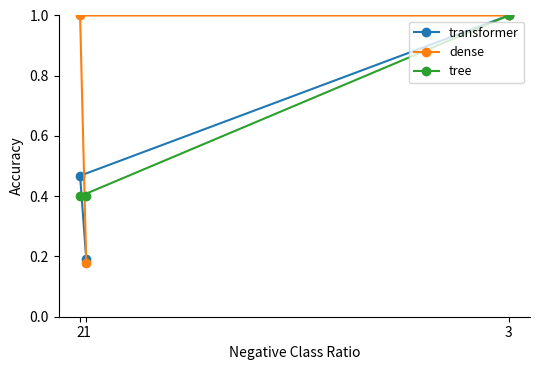

Where is tree nearest to the value 0?

1